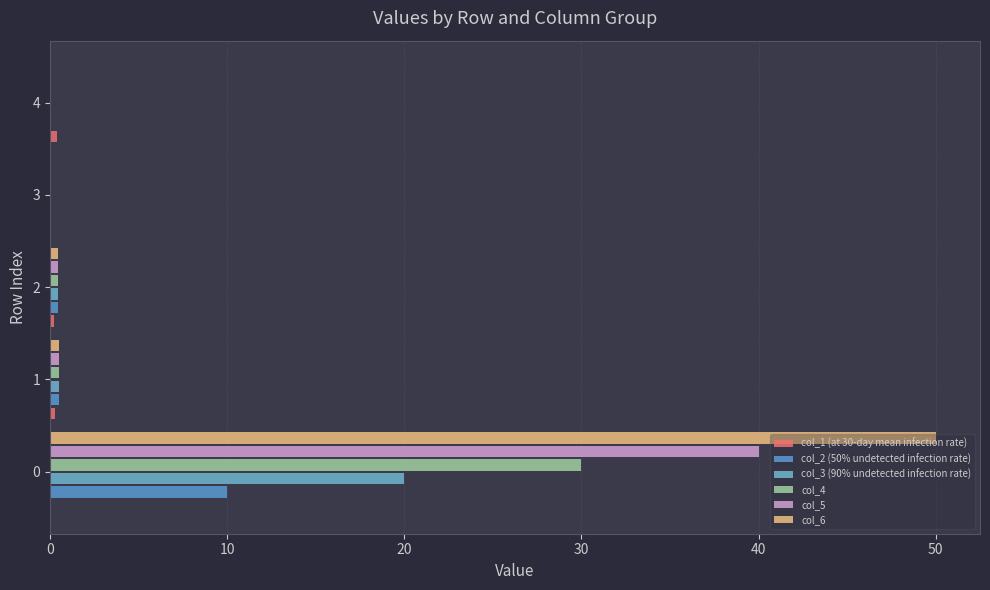

How many data points does each series have?

5